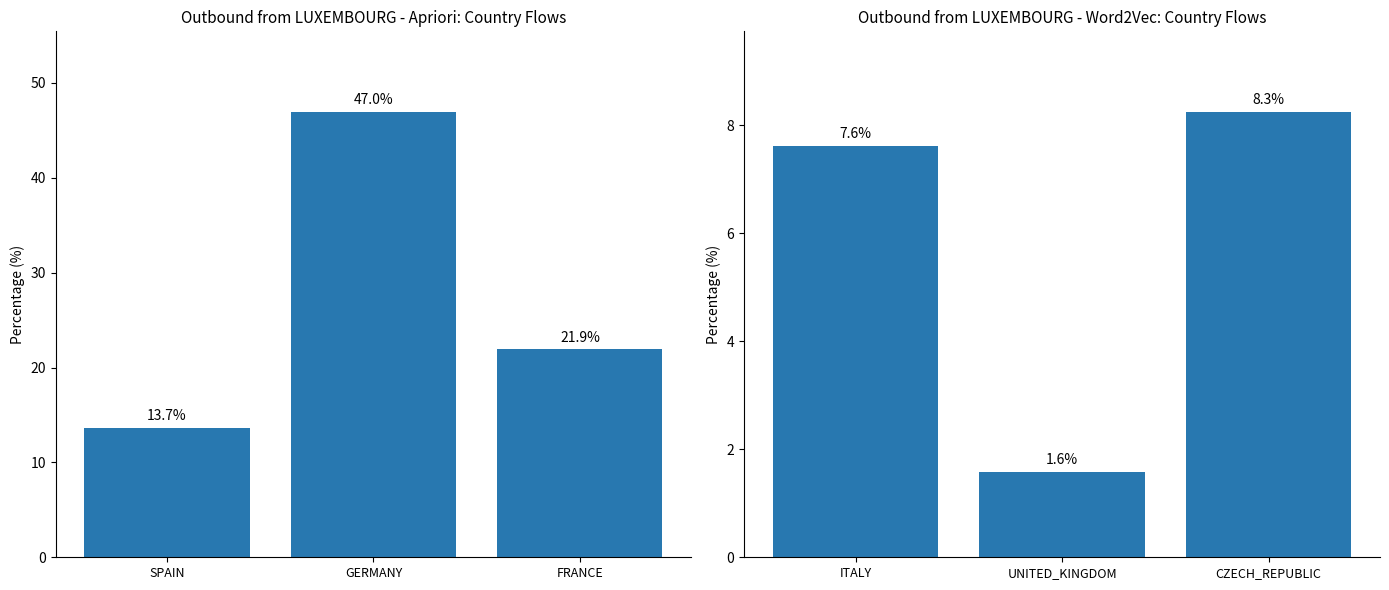

How many values in the Right group series exceed 7?

2